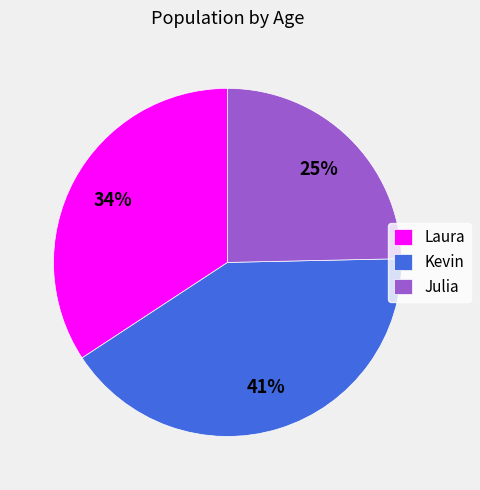

Rank the categories by value from highest to lowest.

Kevin, Laura, Julia